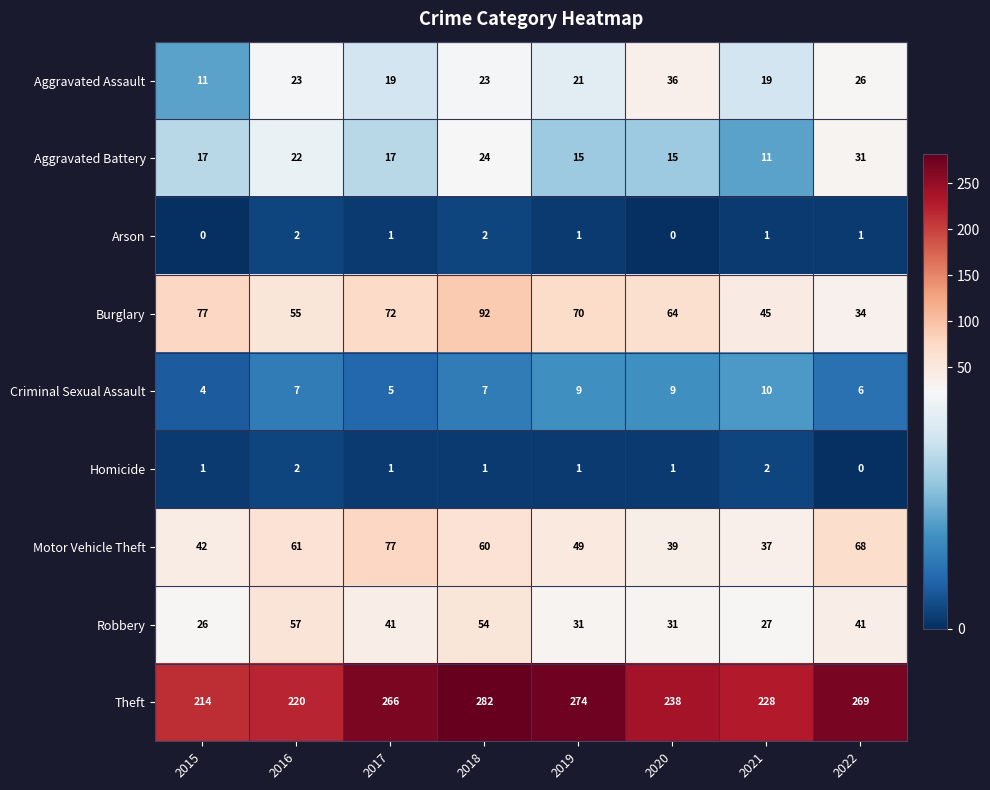

How many Homicide values are between 1 and 2?

7